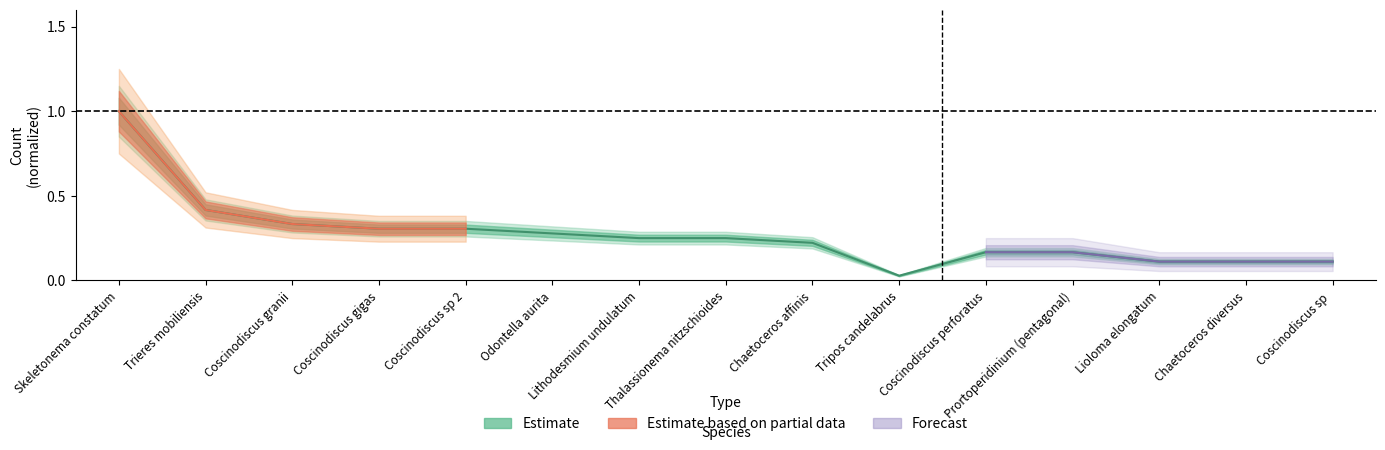

Which label corresponds to the largest value in the chart?

Skeletonema constatum